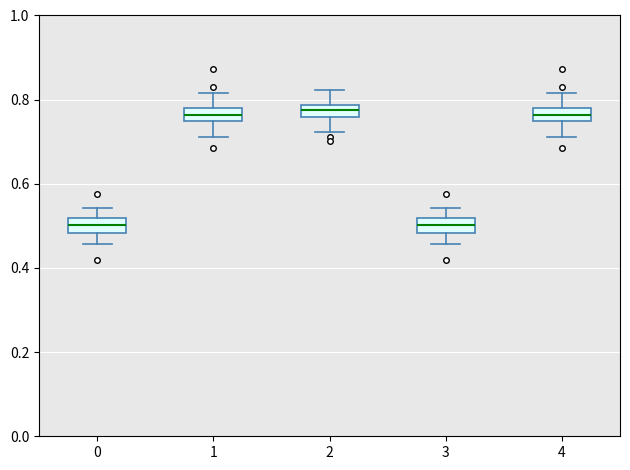

Where does the upper whisker of the box at x = 0 end on the y-axis? The values are not printed on the chart, so give them approximately, as read against the axis.

0.54